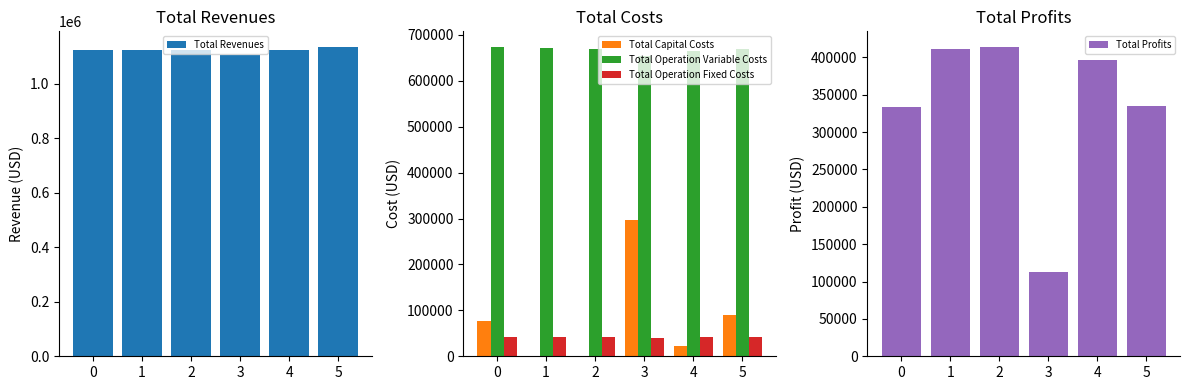

What is the difference between the maximum and minimum values in the Total Capital Costs series?

297600.0